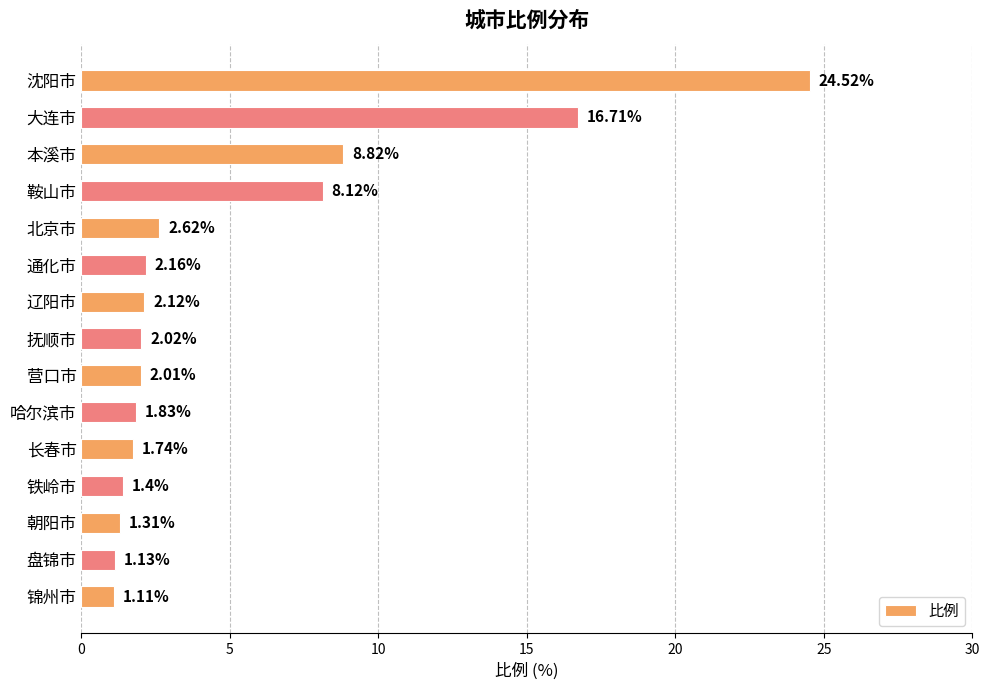

What is the label of the 11th bar from the top?

长春市